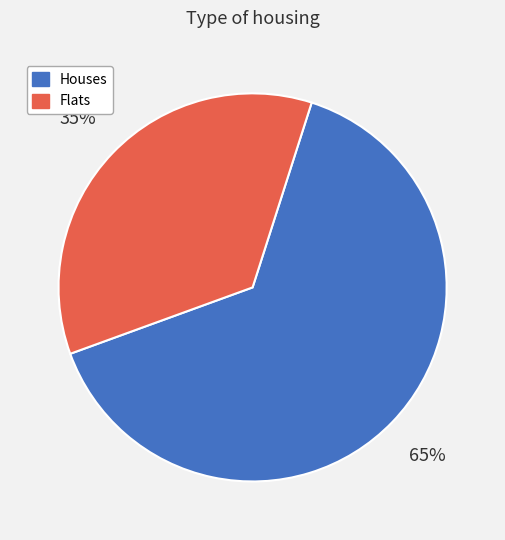

Which category has the smallest portion of the pie?

Flats